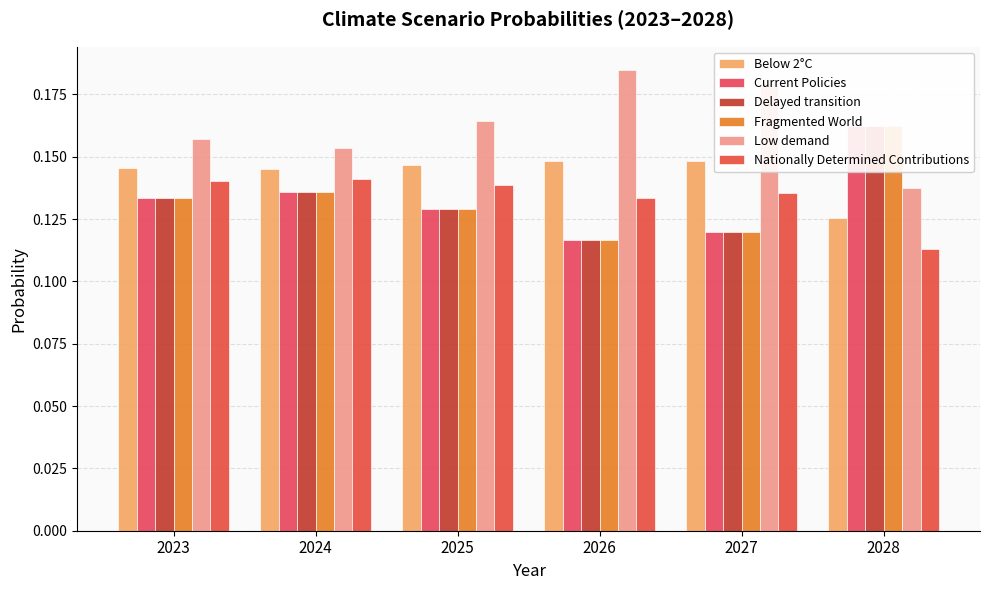

At how many categories does at least one series exceed 0?

6